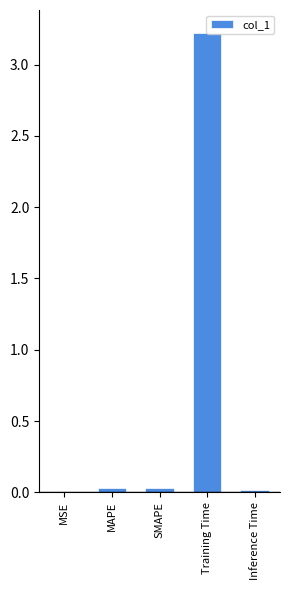

Which label corresponds to the largest value in the chart?

Training Time